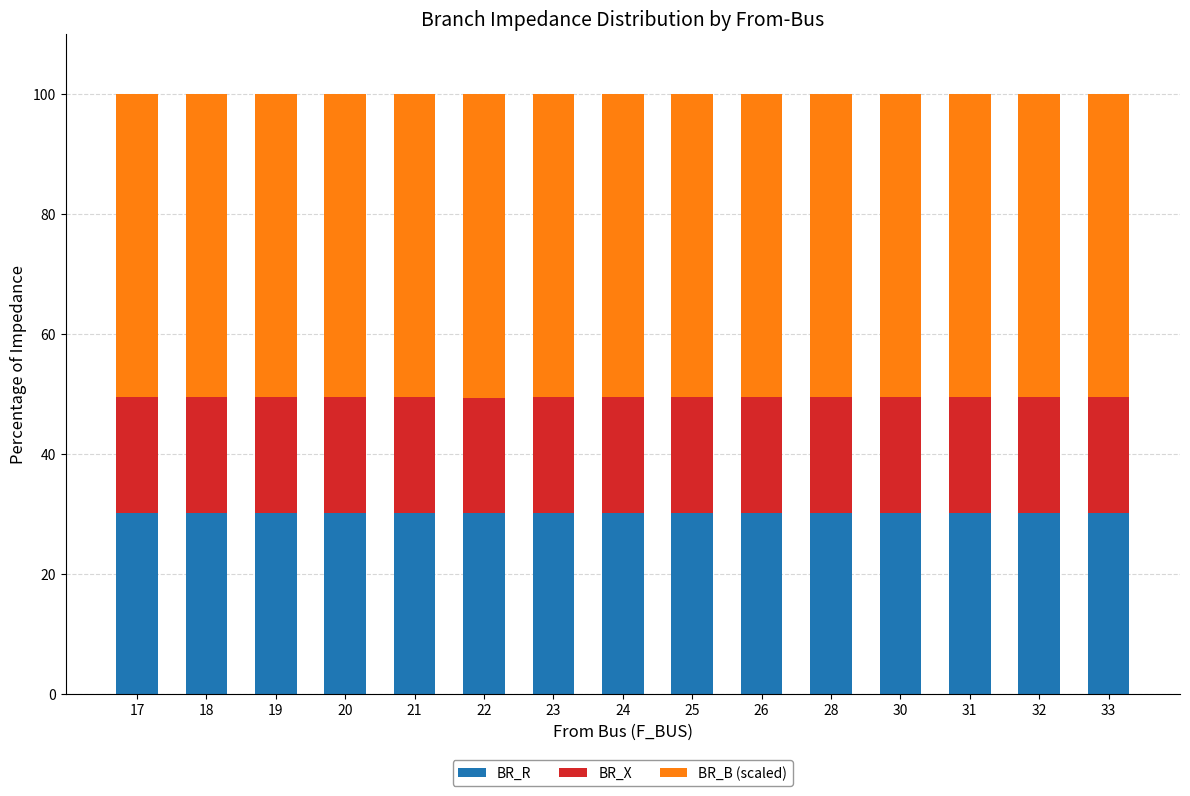

True or false: BR_R has a value of 50.5 at 22.

False